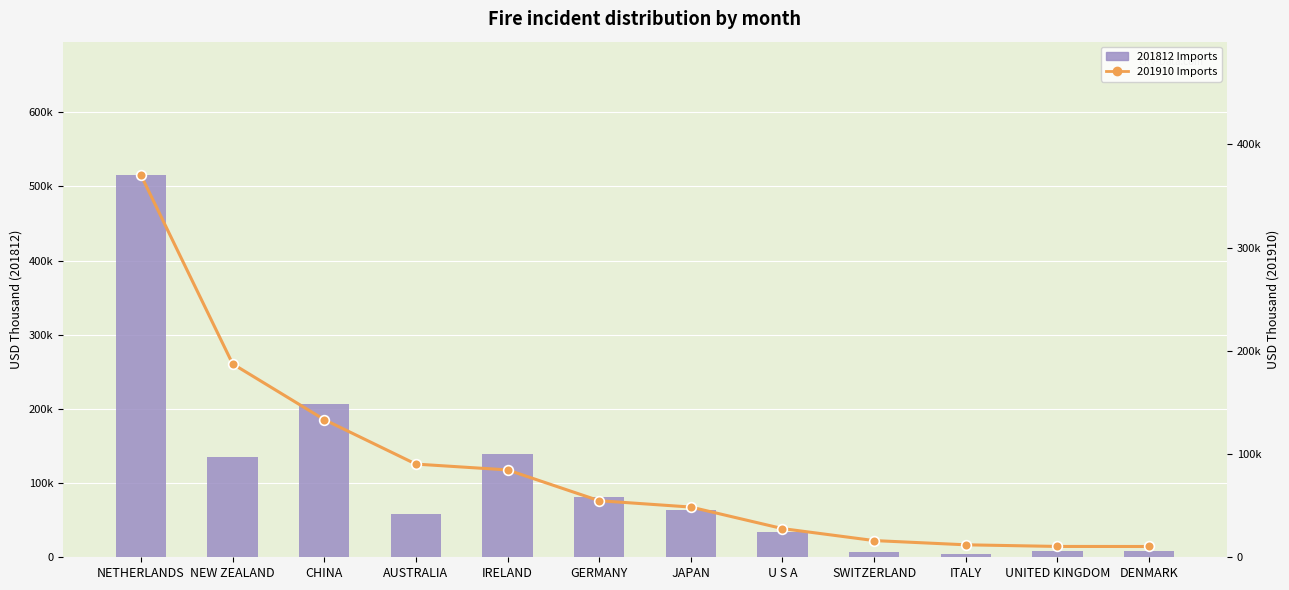

What is the average value of the 201910 Imports (USD Thousand) series?

87142.9